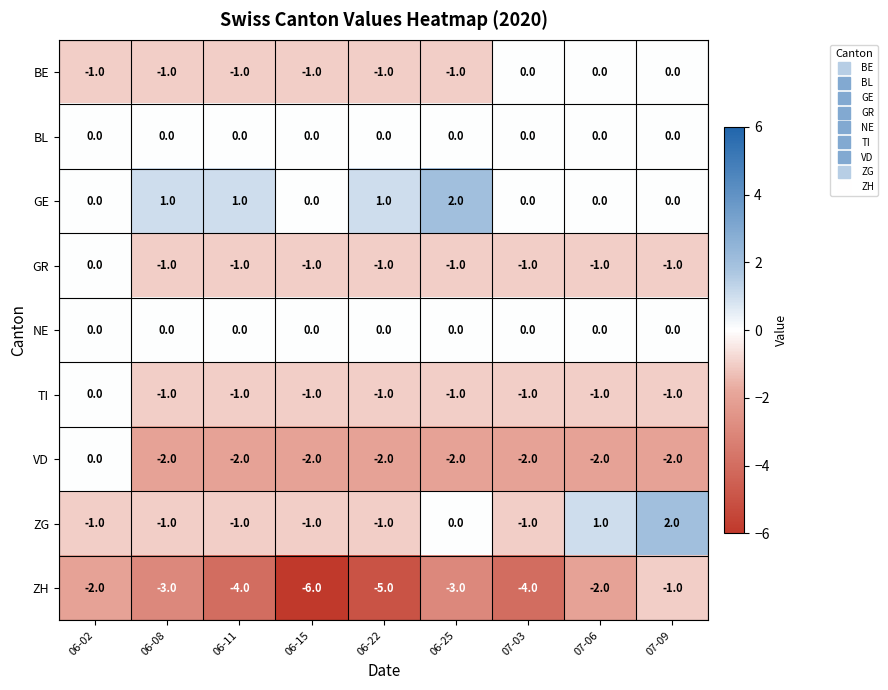

Where is VD nearest to the value -1?

06-02